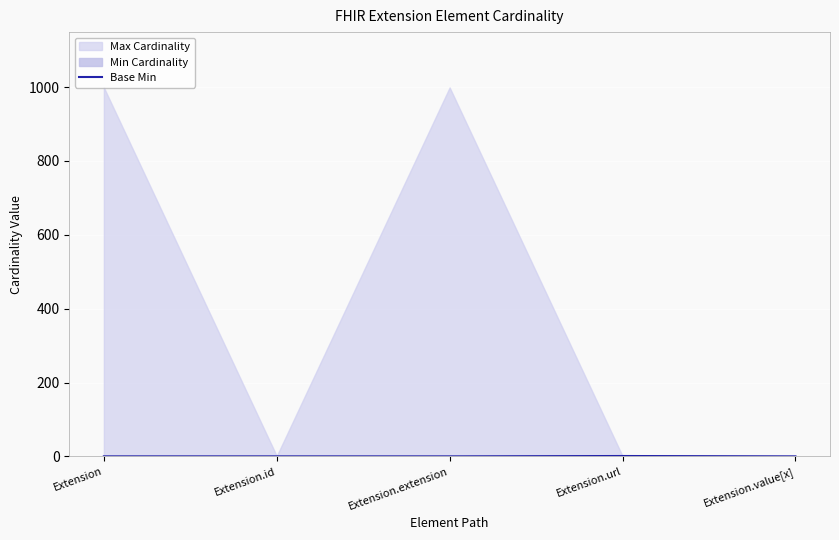

What is the label of the 2nd point from the left?

Extension.id